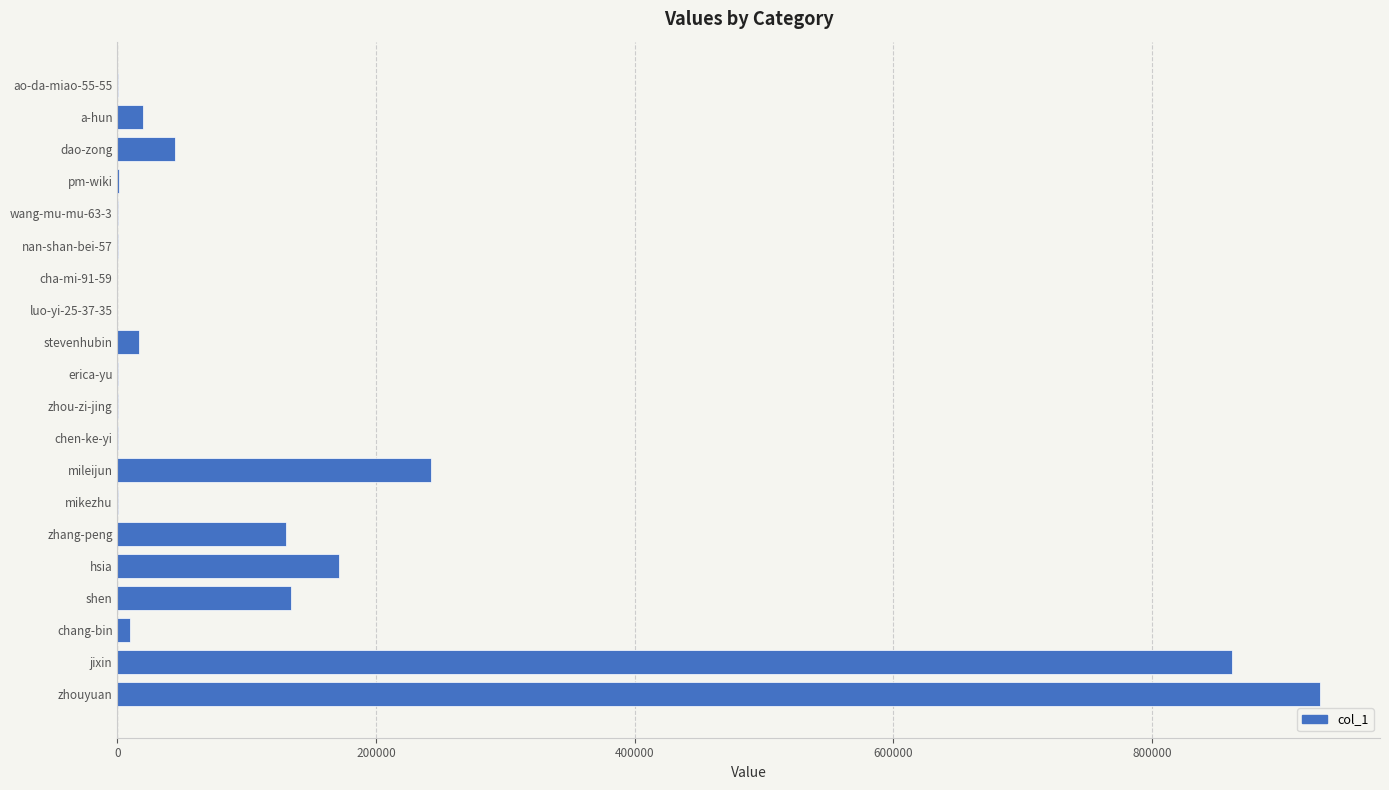

Are the bars horizontal?

Yes